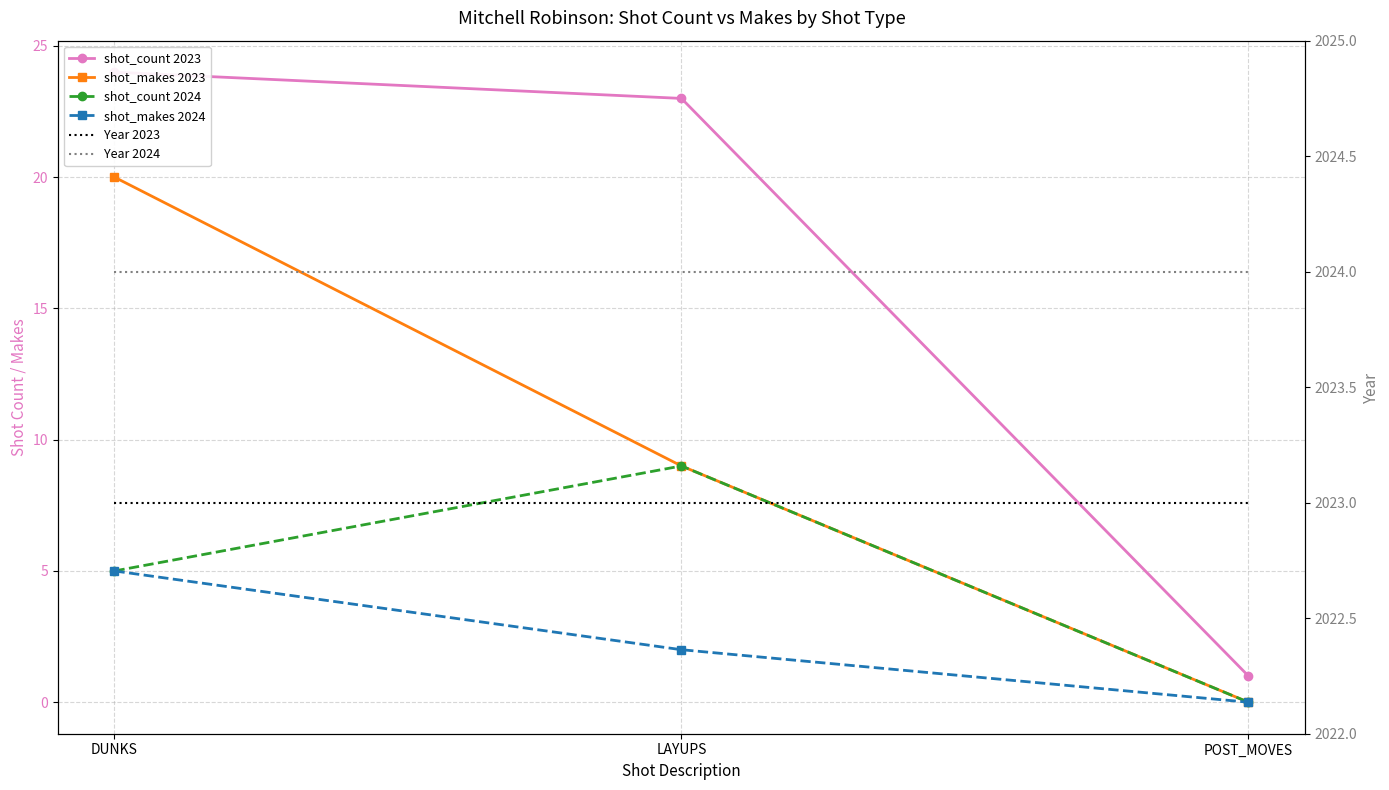

What is the label of the 1st point from the right?

POST_MOVES